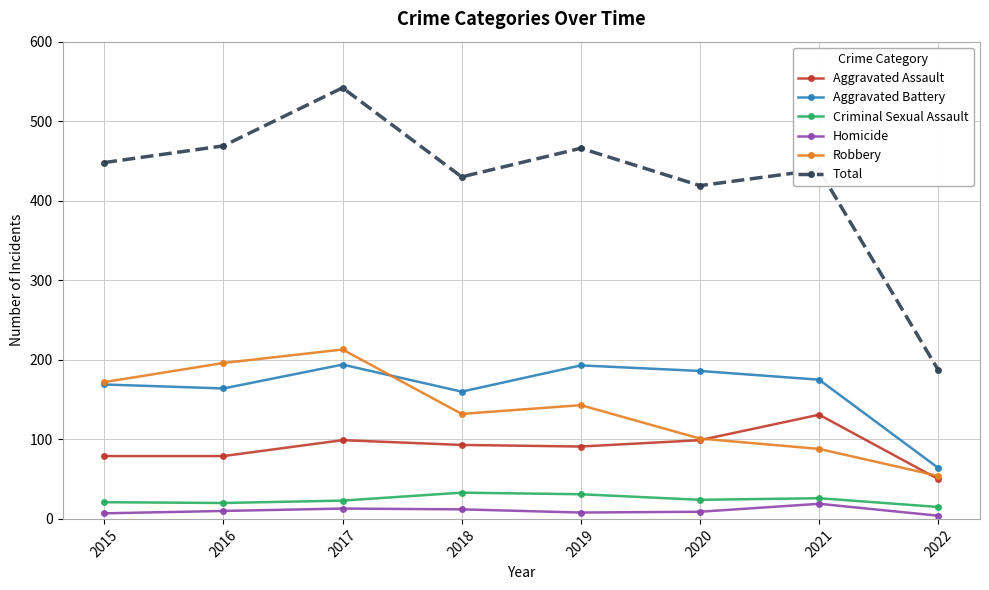

At which label is Robbery closest to 133?

2018